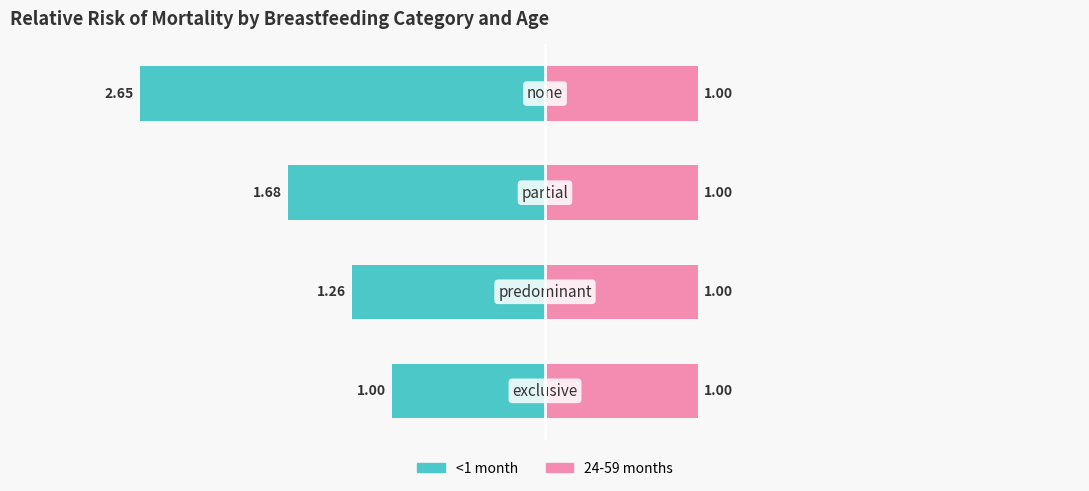

How many groups of bars are there?

4